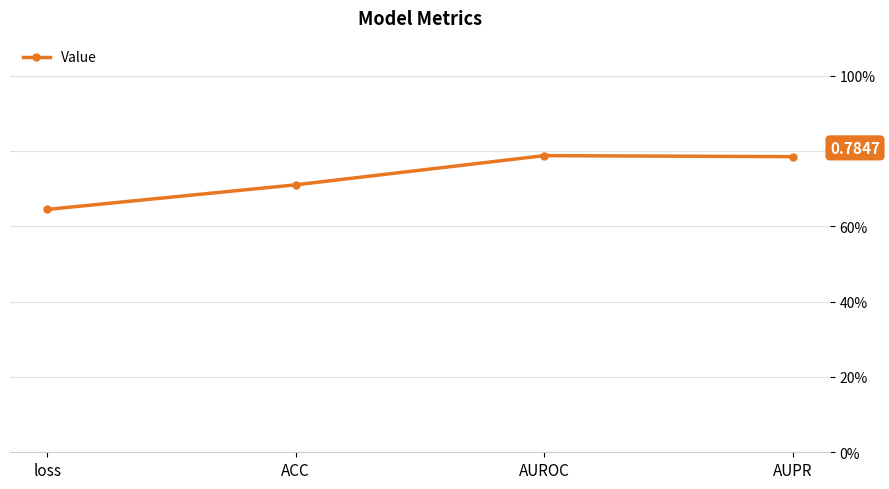

Does the chart have visible grid lines?

Yes